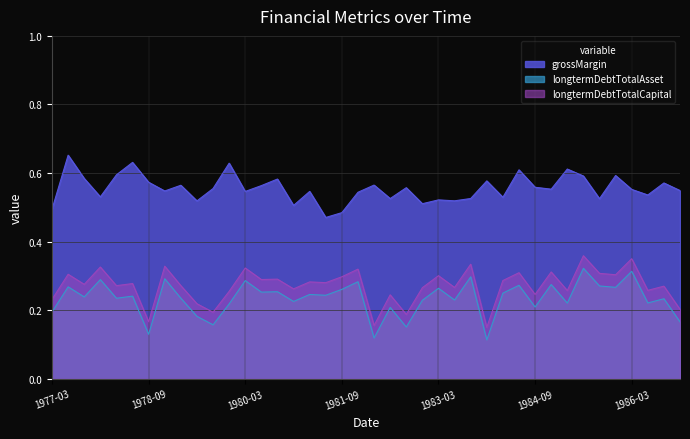

List the series in order of their peak value, lowest first.

longtermDebtTotalAsset, longtermDebtTotalCapital, grossMargin